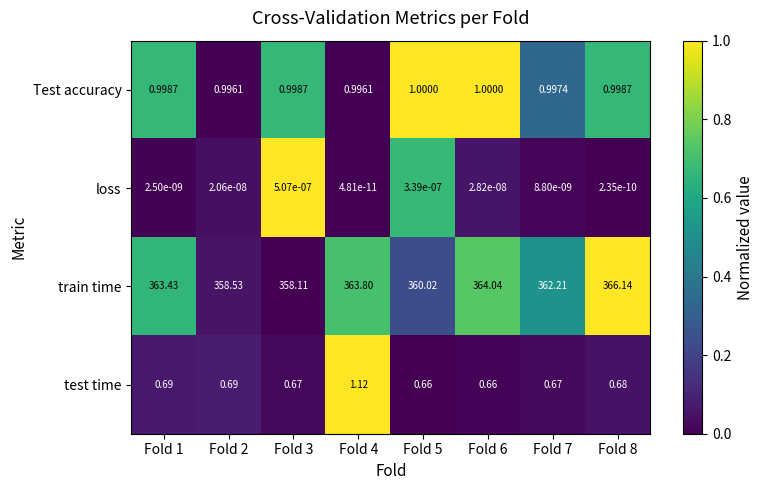

Count the number of data series in this chart.

4